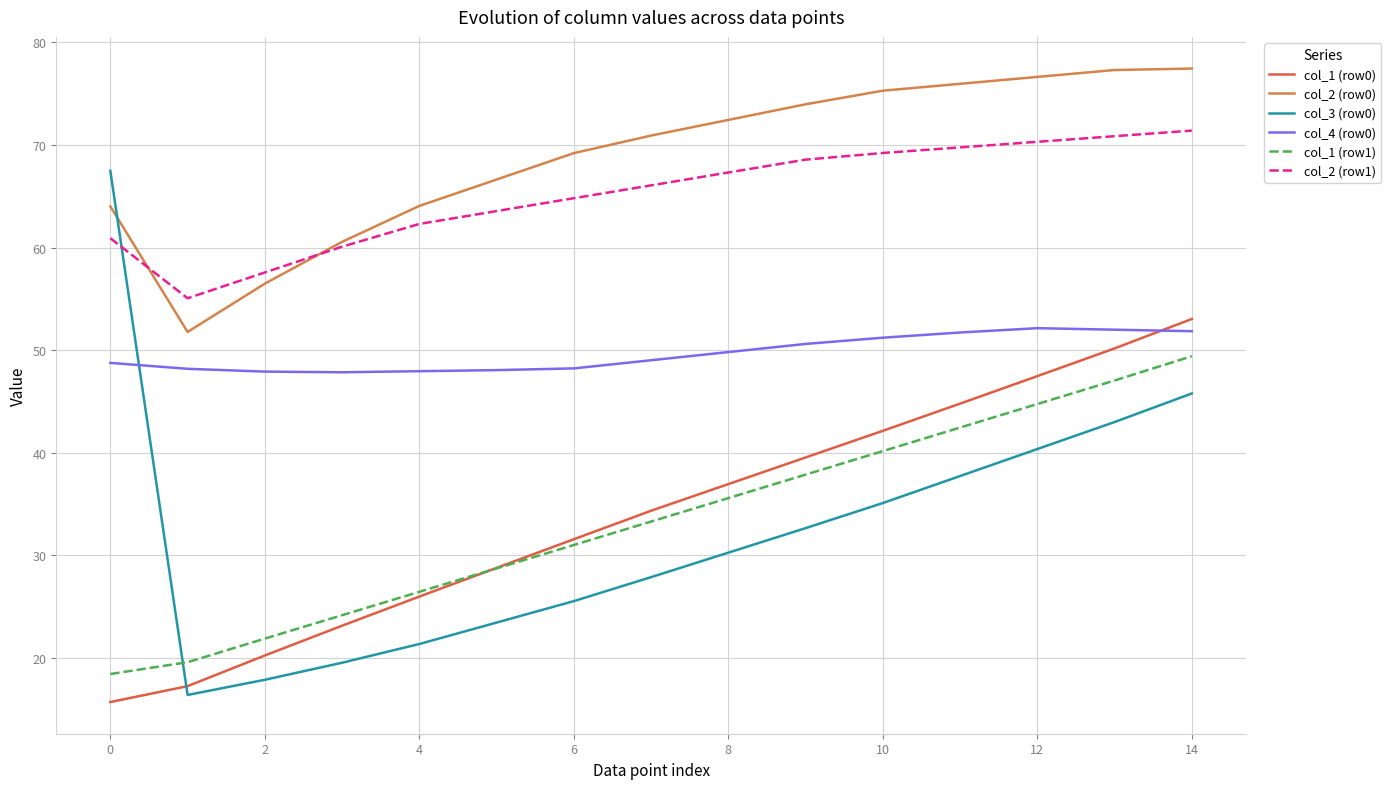

What are all the series names shown in the legend?

col_1 (row0), col_2 (row0), col_3 (row0), col_4 (row0), col_1 (row1), col_2 (row1)